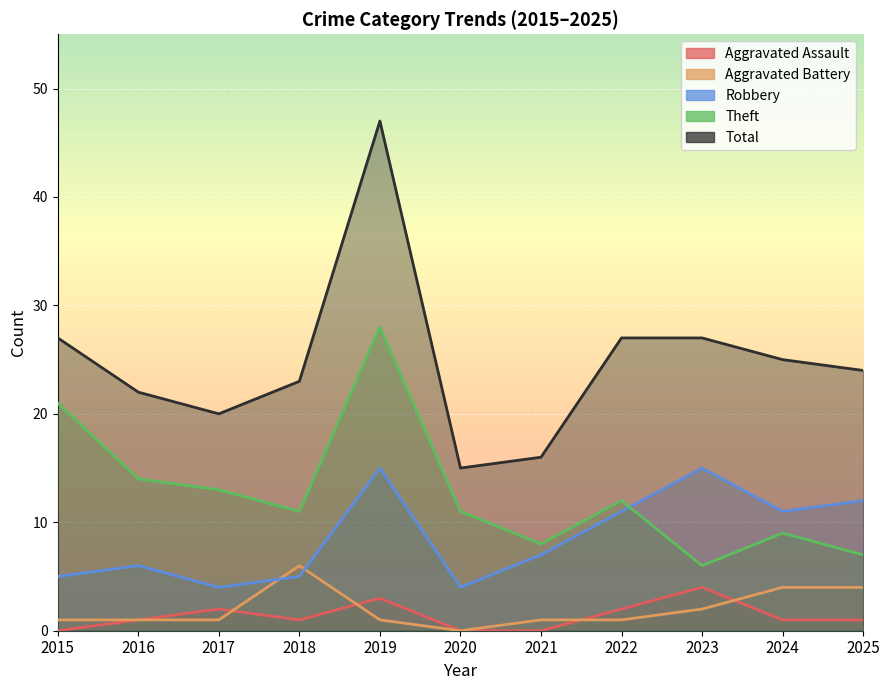

How many positive values does the Aggravated Assault series have?

8